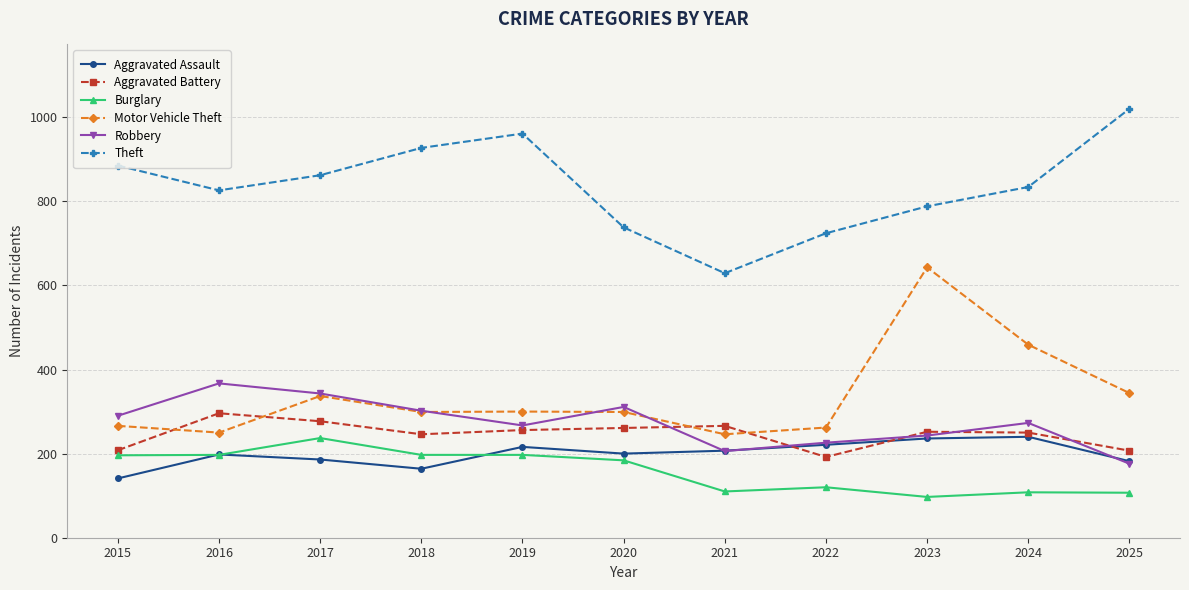

Which series changed the most between 2018 and 2021?

Theft